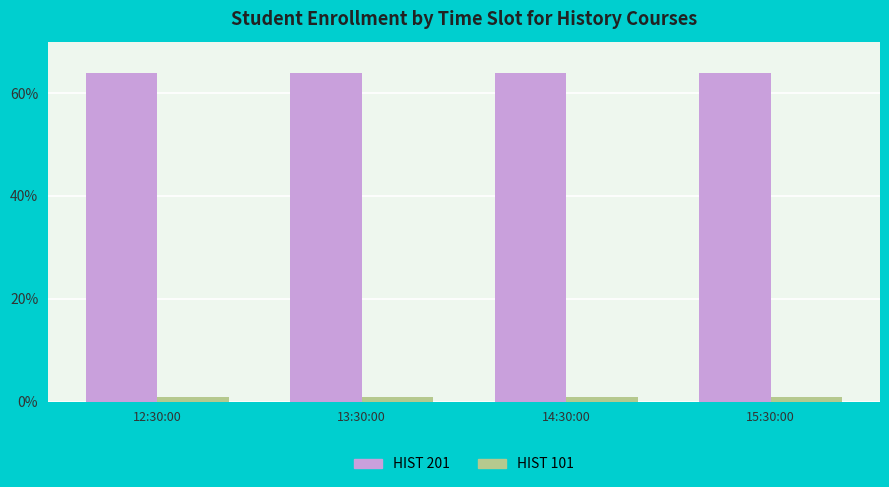

What is the minimum value for HIST 201?

64